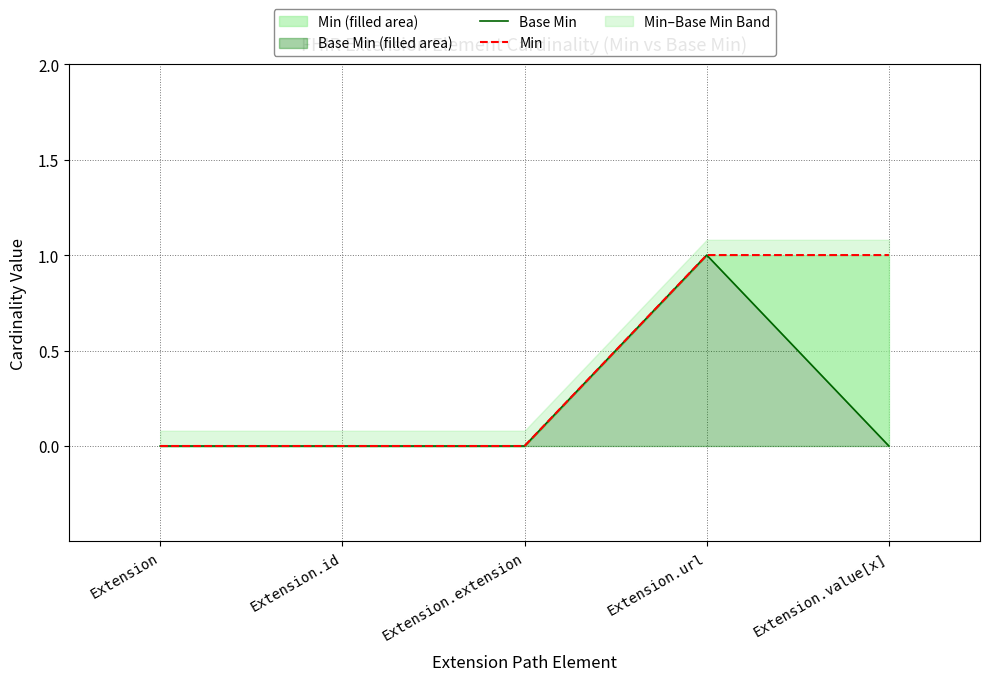

Reading left to right, list all the values displayed in this chart.

Base Min: 0	0	0	1	0
Min: 0	0	0	1	1